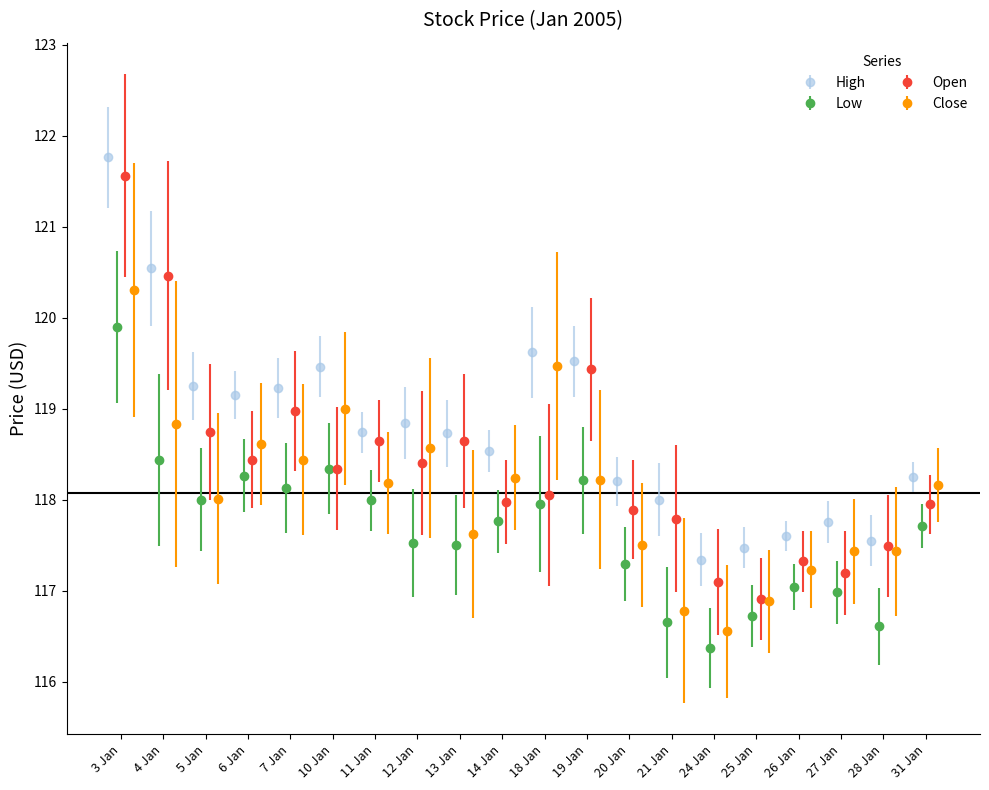

True or false: Open has more than 0 interior local peaks.

True